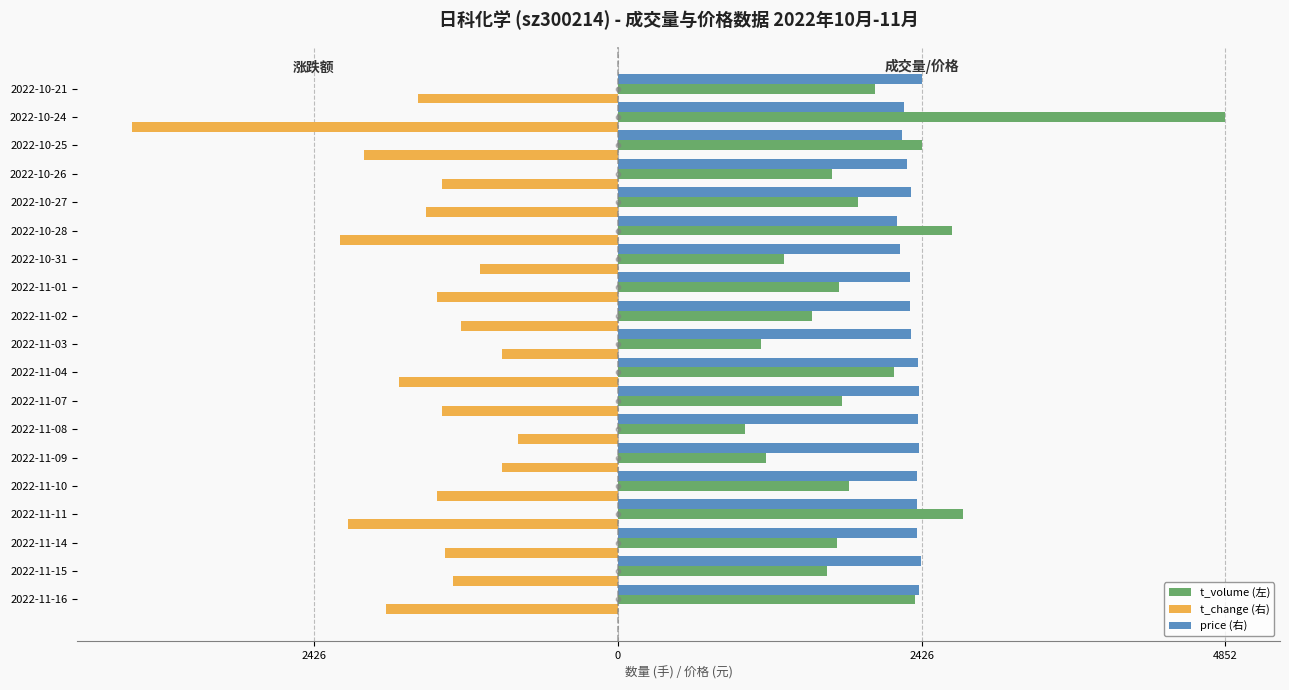

Is the value of t_change (右) at 2022-11-07 greater than the value of t_volume (左) at 2022-11-15?

No